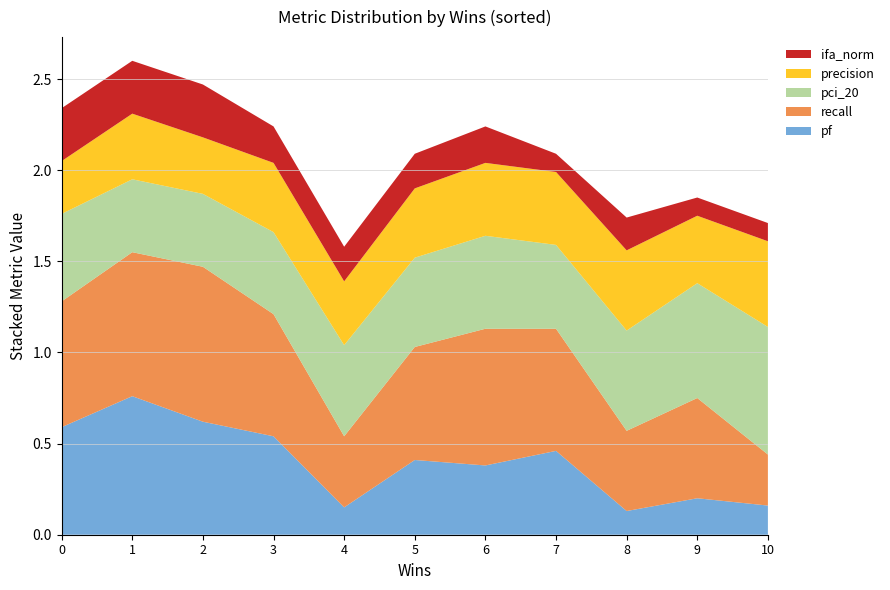

What is the total value across all series at 1?

2.6